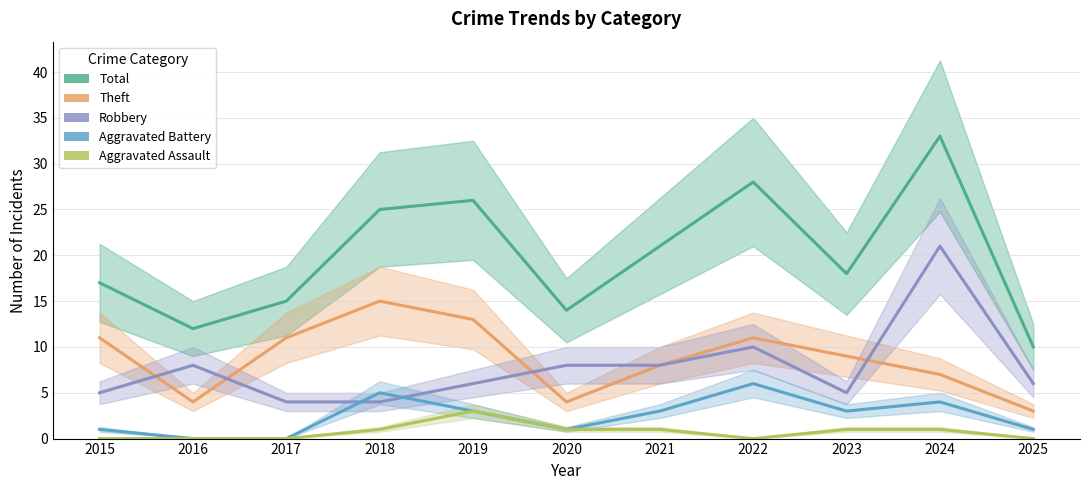

Where is Robbery nearest to the value 12?

2022